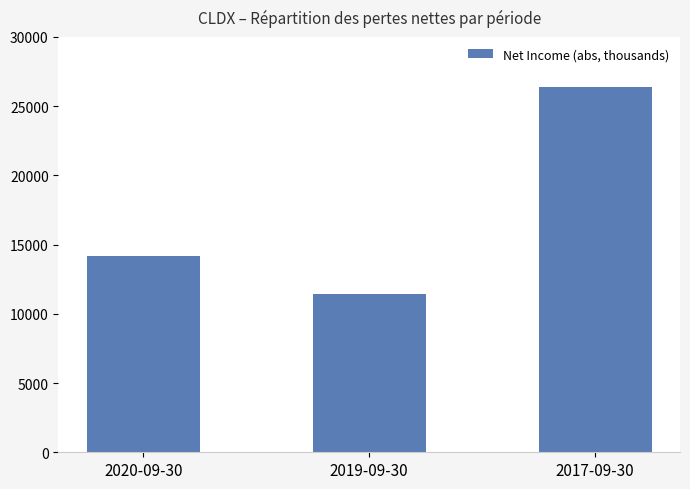

The value at 2020-09-30 is 14200. True or false?

True